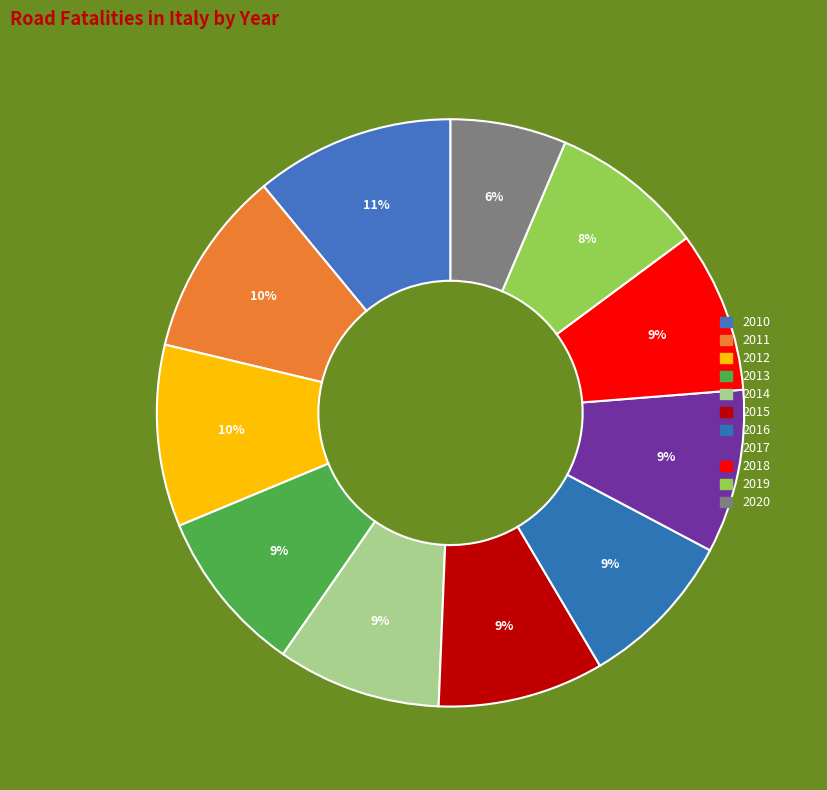

Combined, what portion of the pie is 2015 and 2013?

18.2%